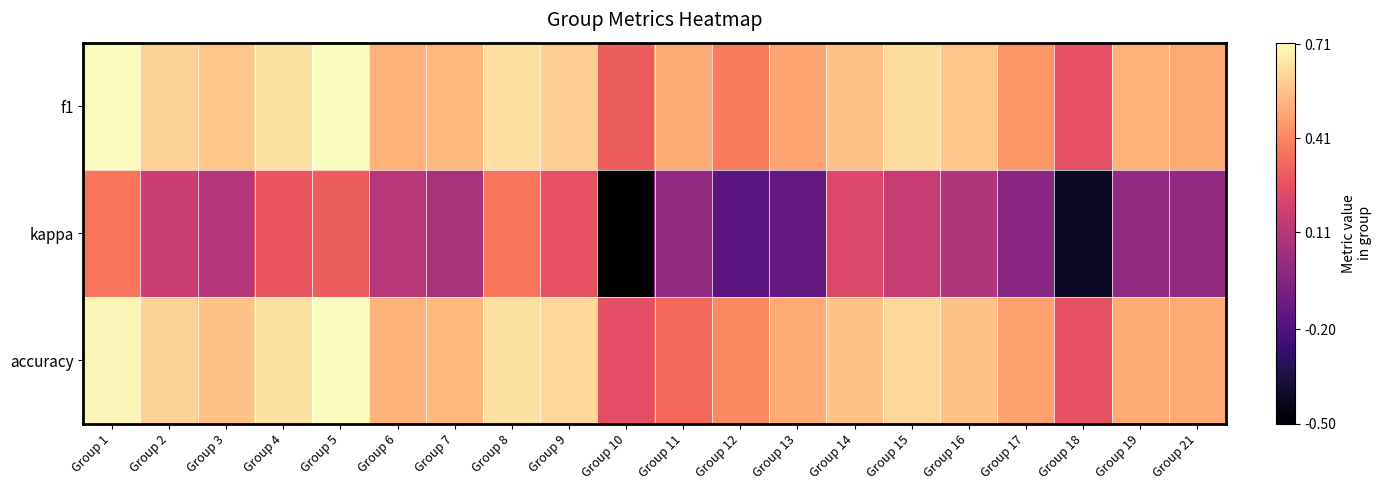

How many categories are shown in the chart?

20